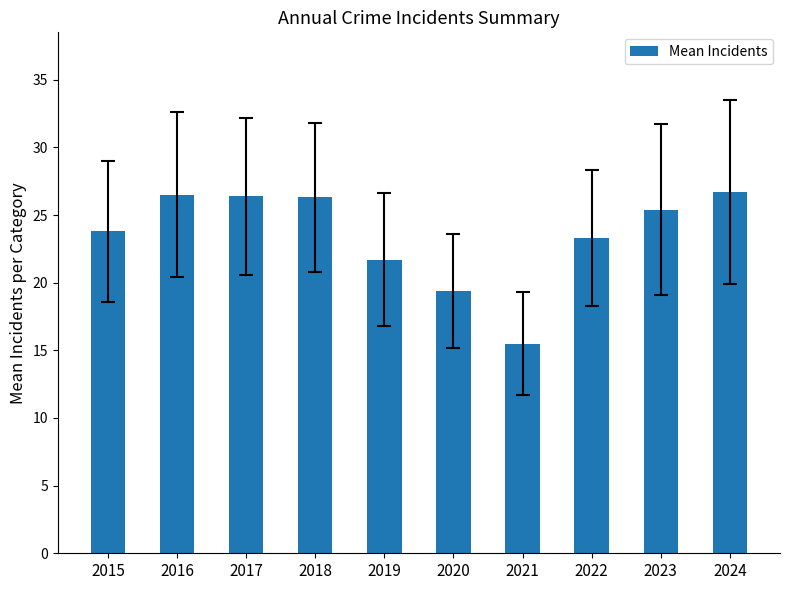

What is the sum of the values at 2024 and 2022?

50.0